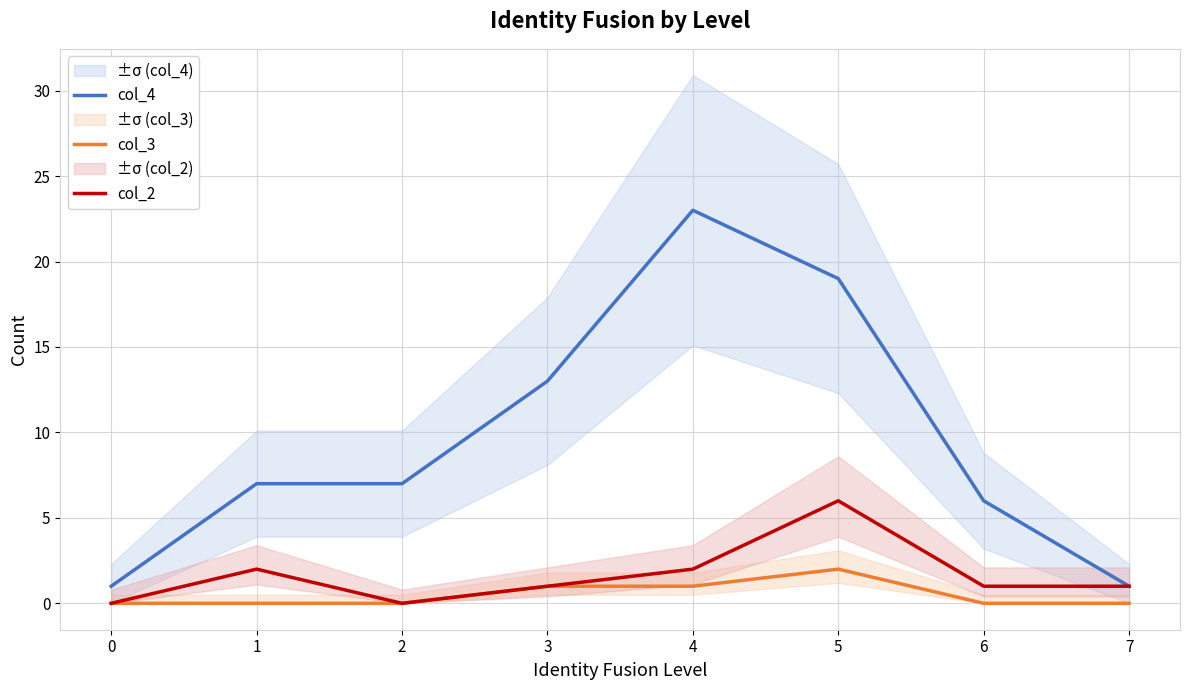

Where does the col_2 series first go above 1?

1